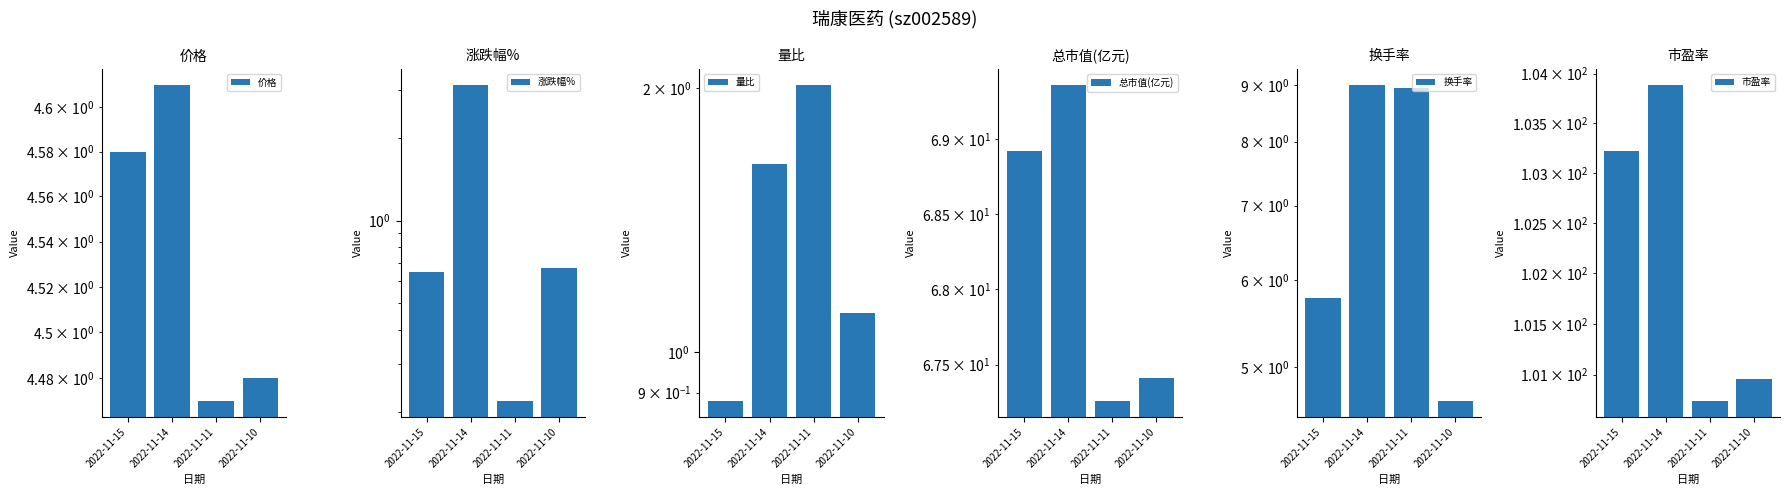

Reading right to left, list all the values displayed in this chart.

价格: 2022-11-10=4.5	2022-11-11=4.5	2022-11-14=4.6	2022-11-15=4.6
涨跌幅%: 2022-11-10=0.7	2022-11-11=0.2	2022-11-14=3.1	2022-11-15=0.7
量比: 2022-11-10=1.1	2022-11-11=2.0	2022-11-14=1.6	2022-11-15=0.9
总市值(亿元): 2022-11-10=67.4	2022-11-11=67.3	2022-11-14=69.4	2022-11-15=68.9
换手率: 2022-11-10=4.7	2022-11-11=8.9	2022-11-14=9.0	2022-11-15=5.8
市盈率: 2022-11-10=101.0	2022-11-11=100.7	2022-11-14=103.9	2022-11-15=103.2